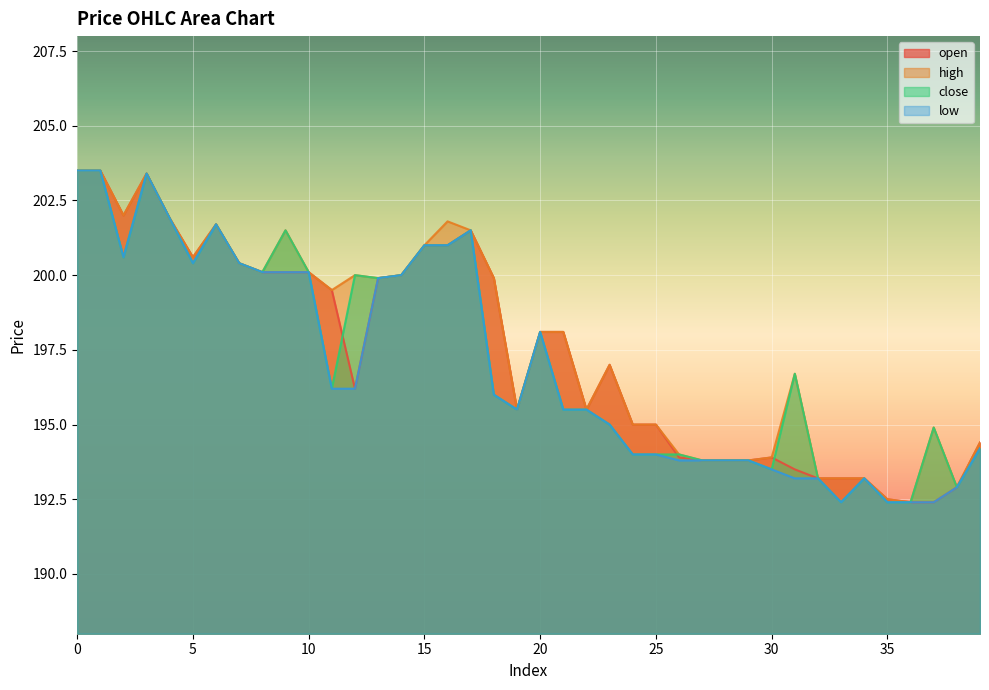

How many lines are shown in the chart?

4